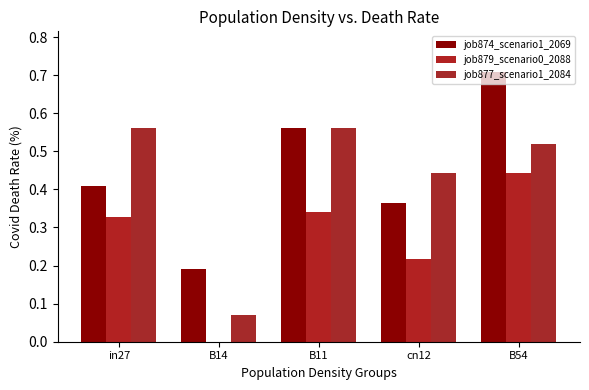

Which series has the largest total across all categories?

job874_scenario1_2069